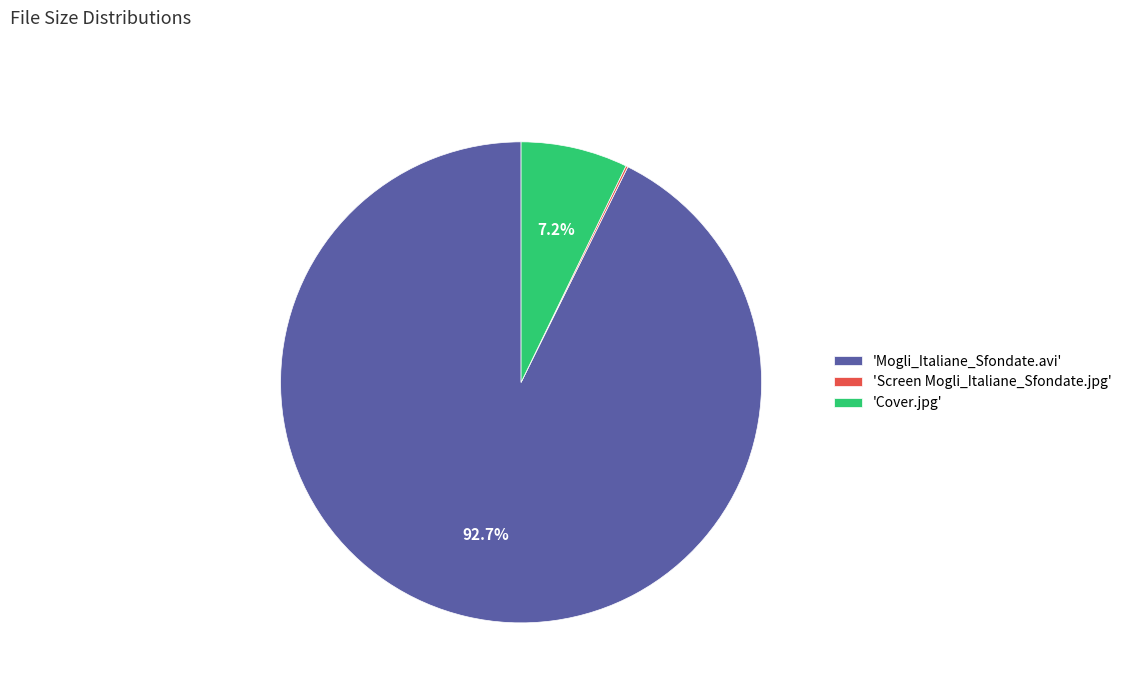

Which slice represents more than half of the pie?

'Mogli_Italiane_Sfondate.avi'